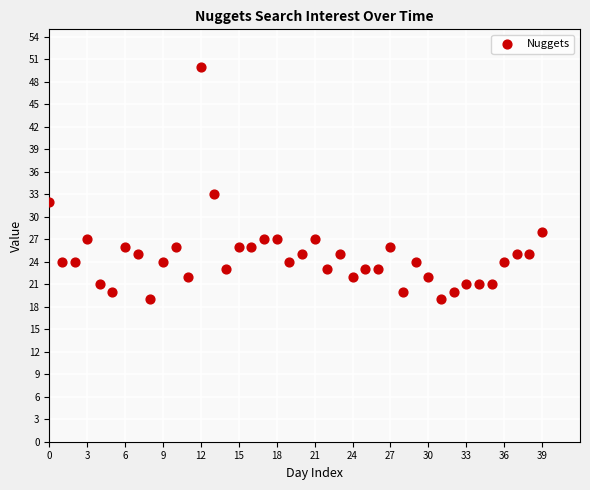

What Y value in the scatter plot is closest to 34?

33